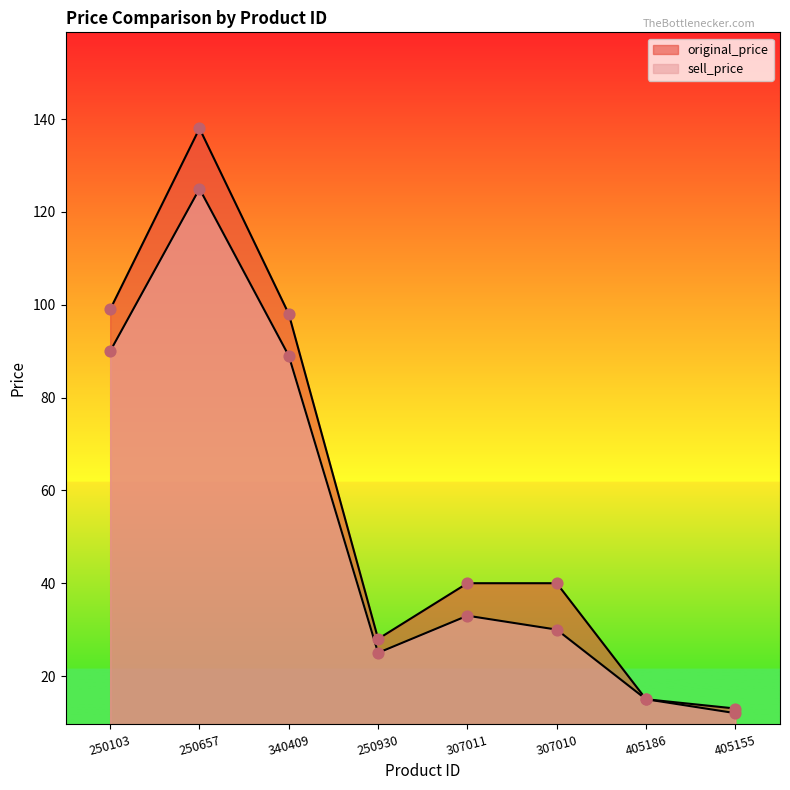

Is the value of original_price at 250103 greater than the value of sell_price at 250657?

No